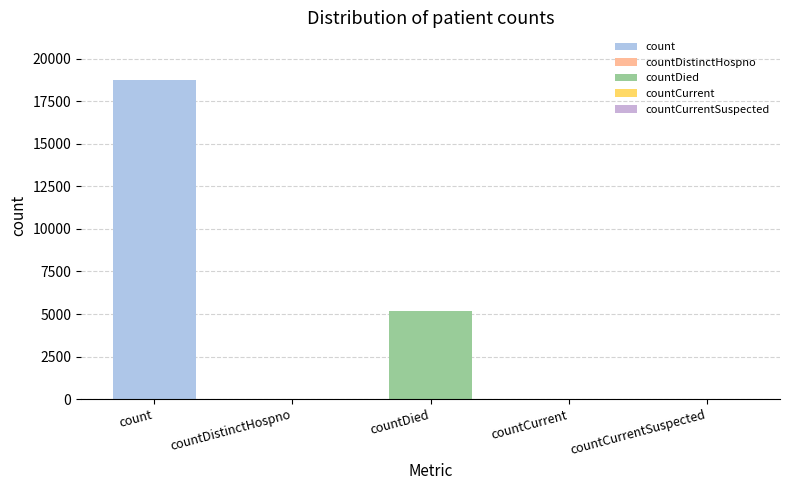

Reading left to right, extract all data points from this chart.

count=18741	countDistinctHospno=22	countDied=5196	countCurrent=29	countCurrentSuspected=0